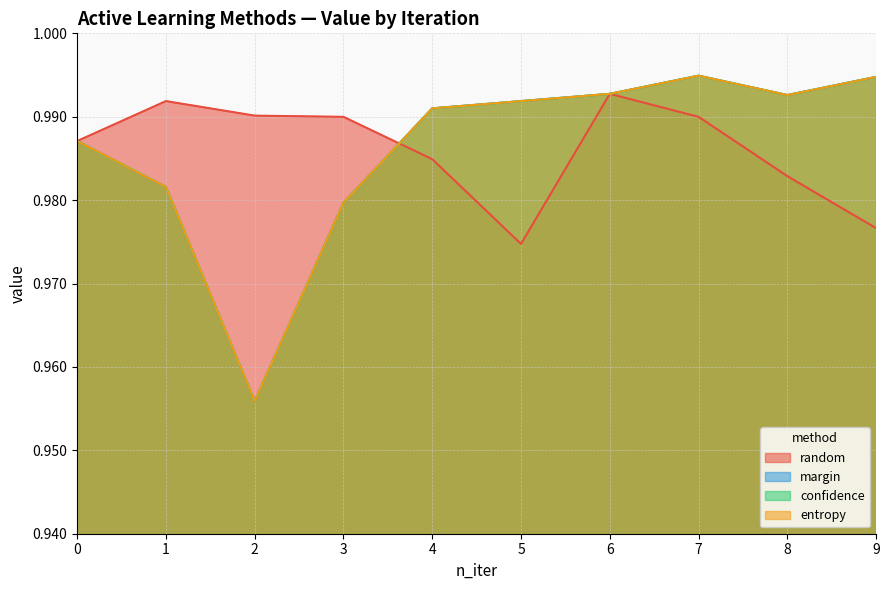

Reading left to right, list all the values displayed in this chart.

random: 1.0	1.0	1.0	1.0	1.0	1.0	1.0	1.0	1.0	1.0
margin: 1.0	1.0	1.0	1.0	1.0	1.0	1.0	1.0	1.0	1.0
confidence: 1.0	1.0	1.0	1.0	1.0	1.0	1.0	1.0	1.0	1.0
entropy: 1.0	1.0	1.0	1.0	1.0	1.0	1.0	1.0	1.0	1.0